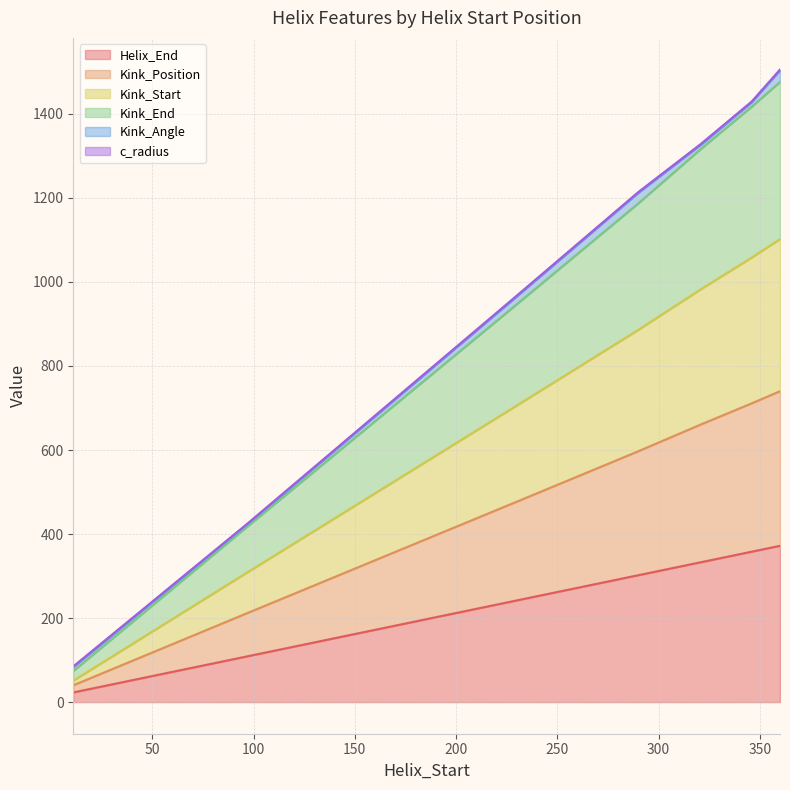

The Kink_Start series shows 30 at 11. True or false?

False